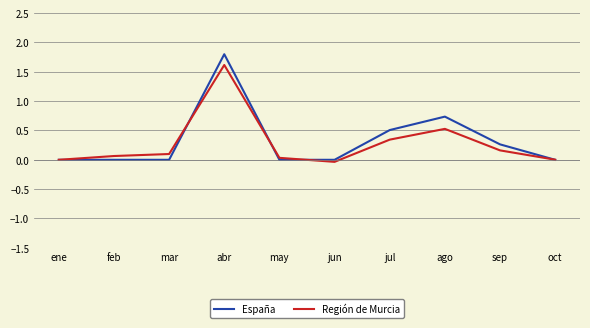

True or false: España has more than 0 points higher than both neighbors.

True